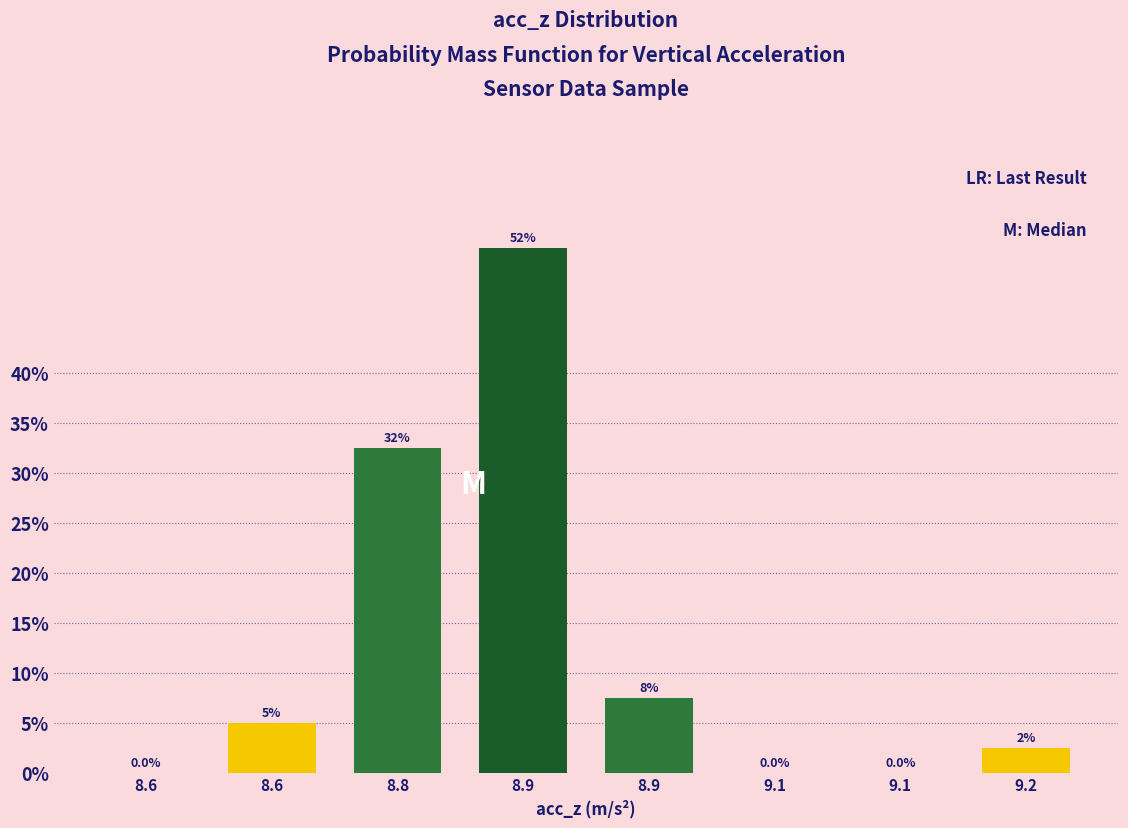

How many series are shown in this chart?

1